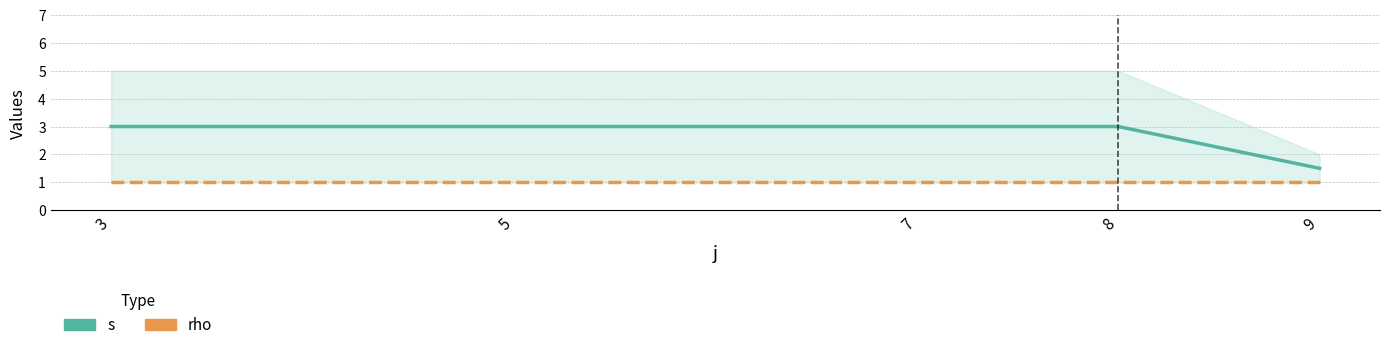

What is the greatest value displayed?

3.0